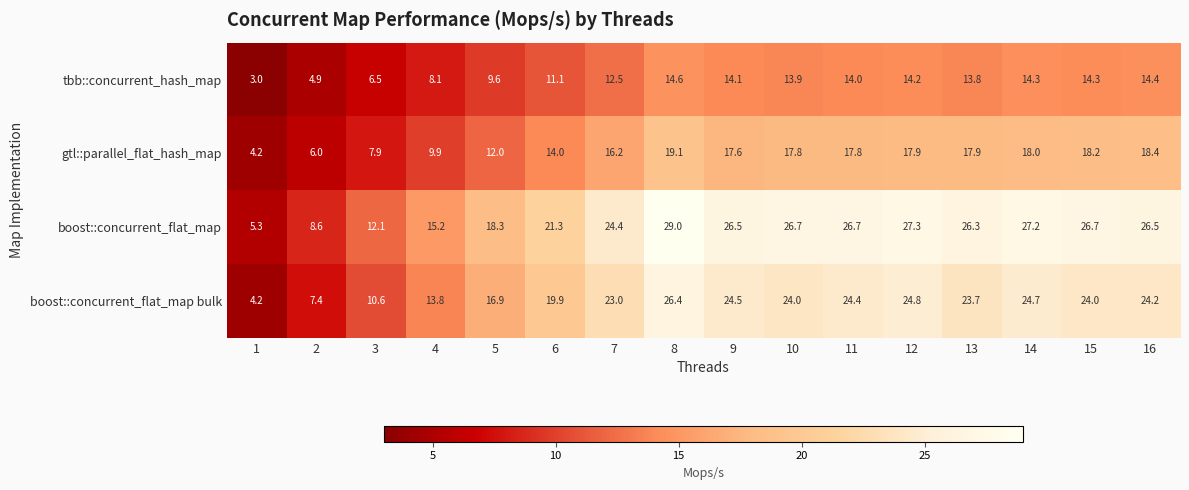

True or false: gtl::parallel_flat_hash_map has a value of 14.0 at 6.

True